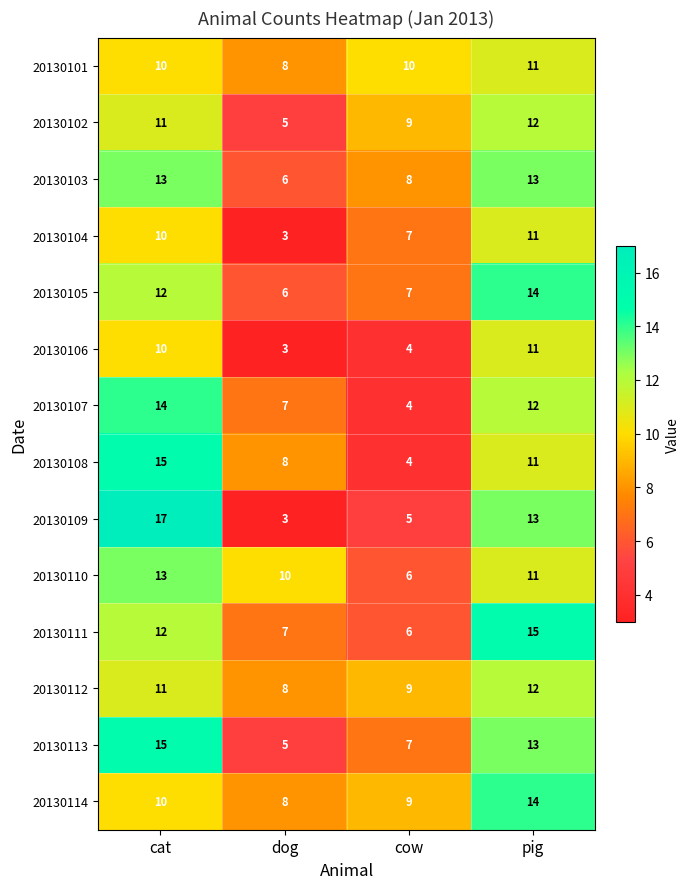

How many 20130108 values are between 8 and 15?

3